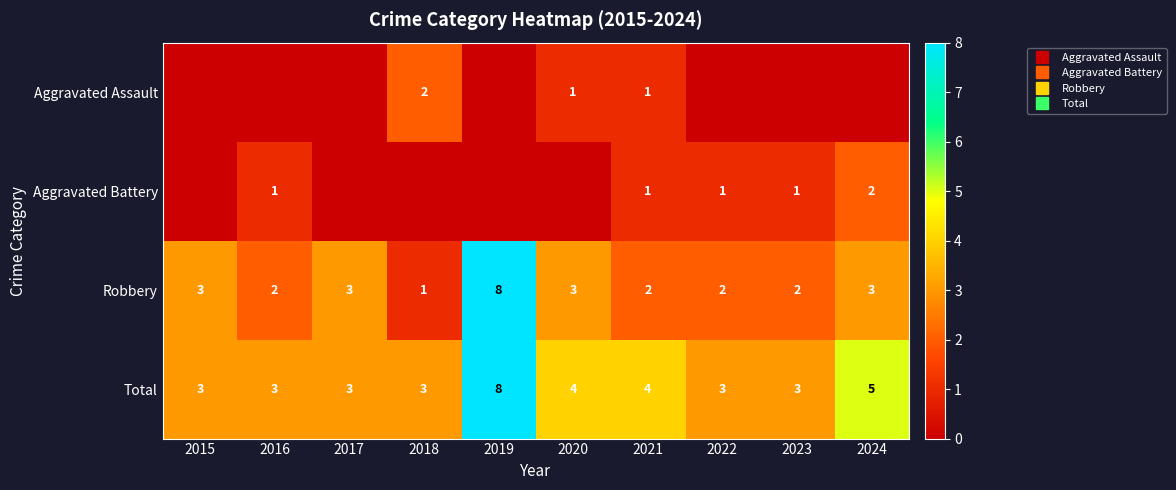

How many Aggravated Battery values are between 0 and 1?

9